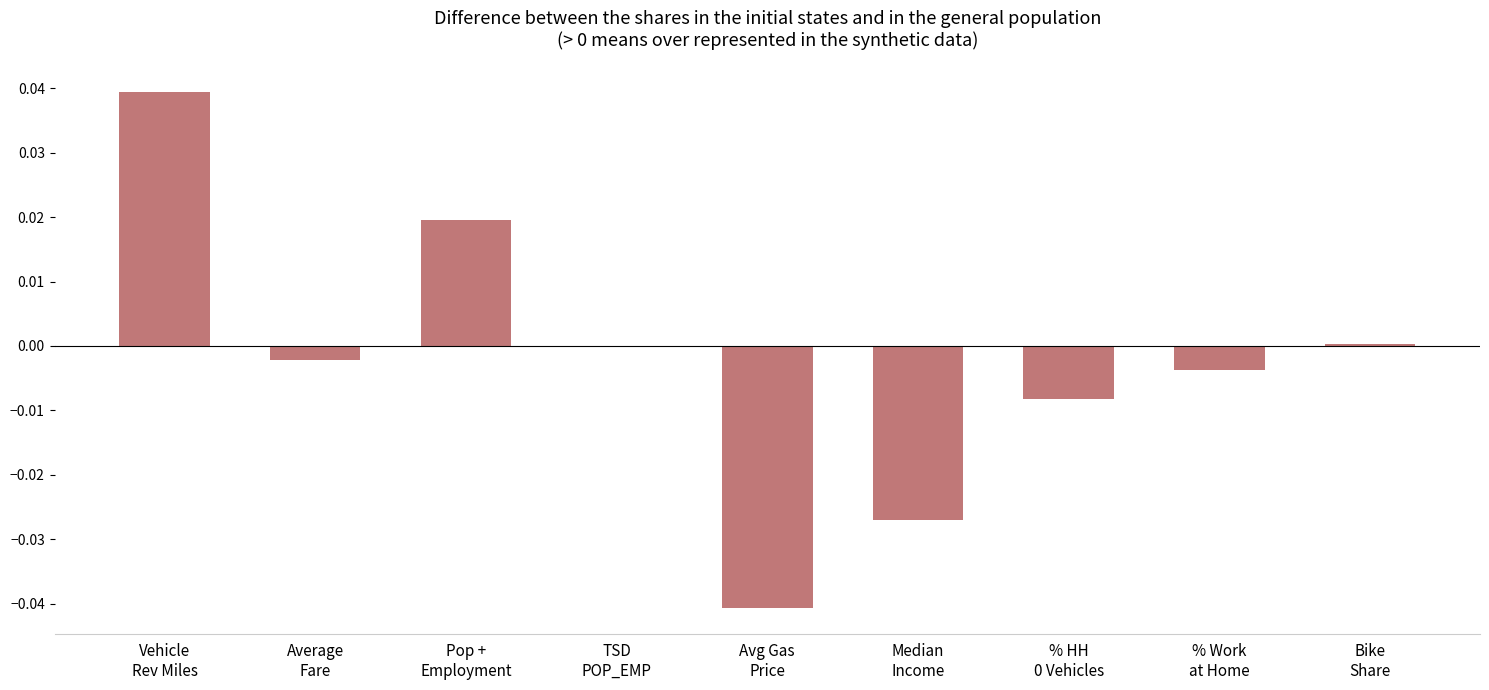

The chart shows a value of 0.0 at Vehicle
Rev Miles. True or false?

True